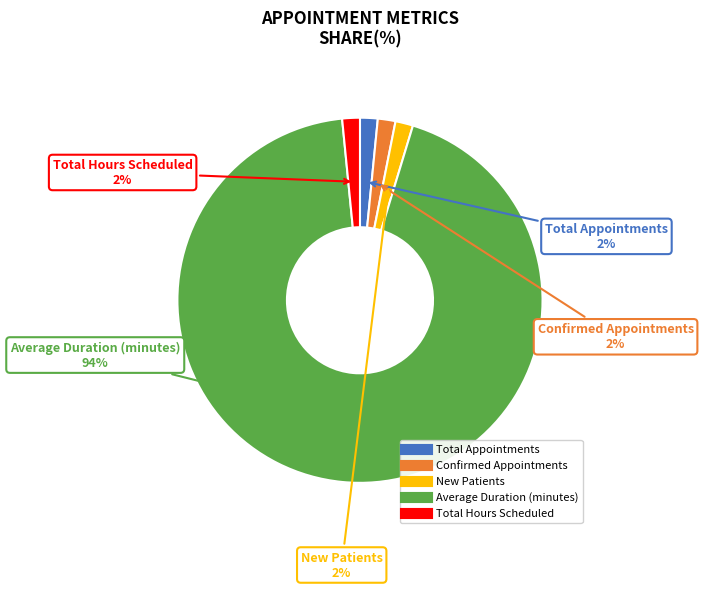

Which has a higher value, Average Duration (minutes) or Total Hours Scheduled?

Average Duration (minutes)